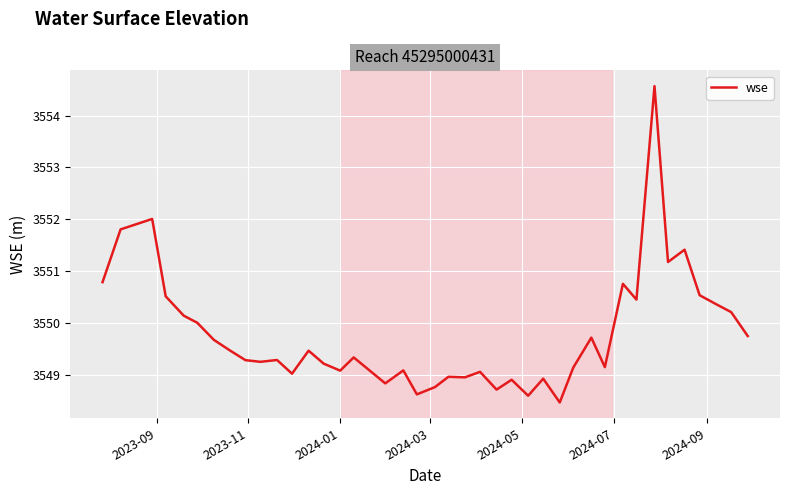

What is the minimum value shown in the chart?

3548.5